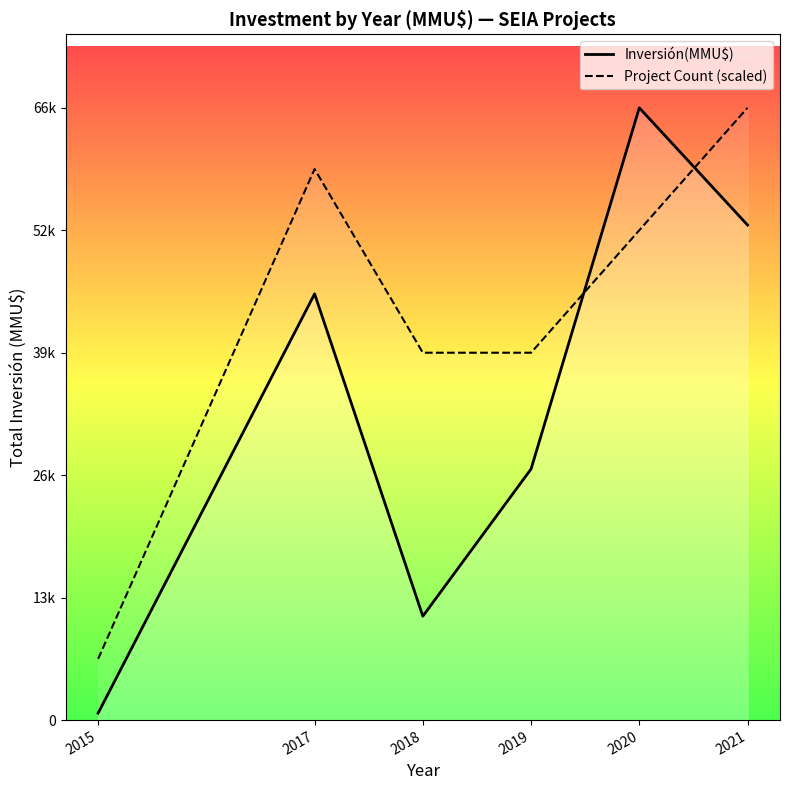

Reading right to left, what are all the values shown in this chart?

Inversión(MMU$): 2021=53404	2020=66050	2019=27088	2018=11207	2017=45978	2015=750
Project Count (scaled): 2021=66050	2020=52840	2019=39630	2018=39630	2017=59445	2015=6605